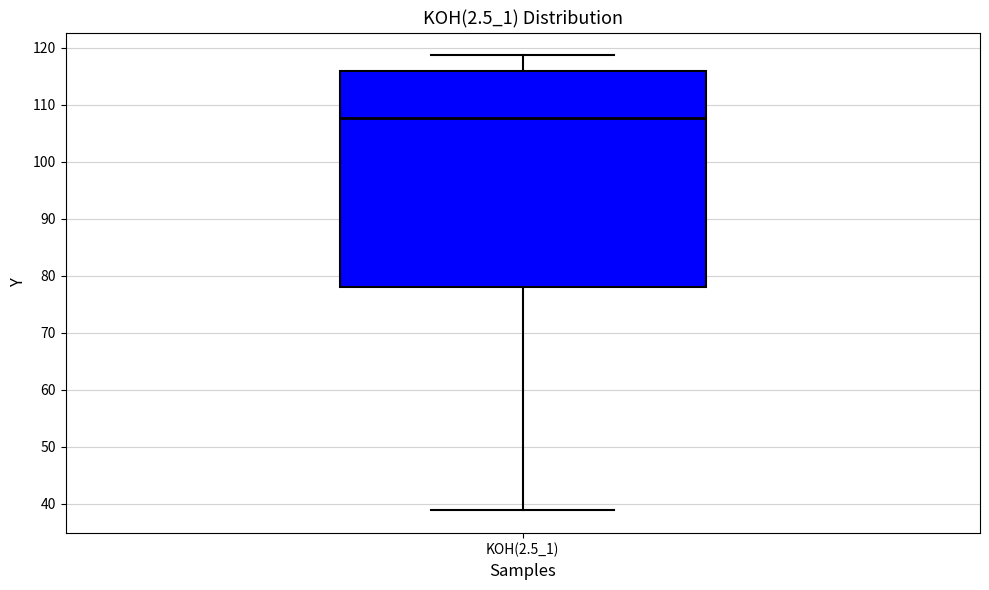

Transcribe this box plot: give where the median line is, the range the box spans, and where the two whiskers end, as read against the y-axis. The values are not printed on the chart, so give them approximately, as read against the axis.

median 108, box 78 to 116, whiskers 39 to 119